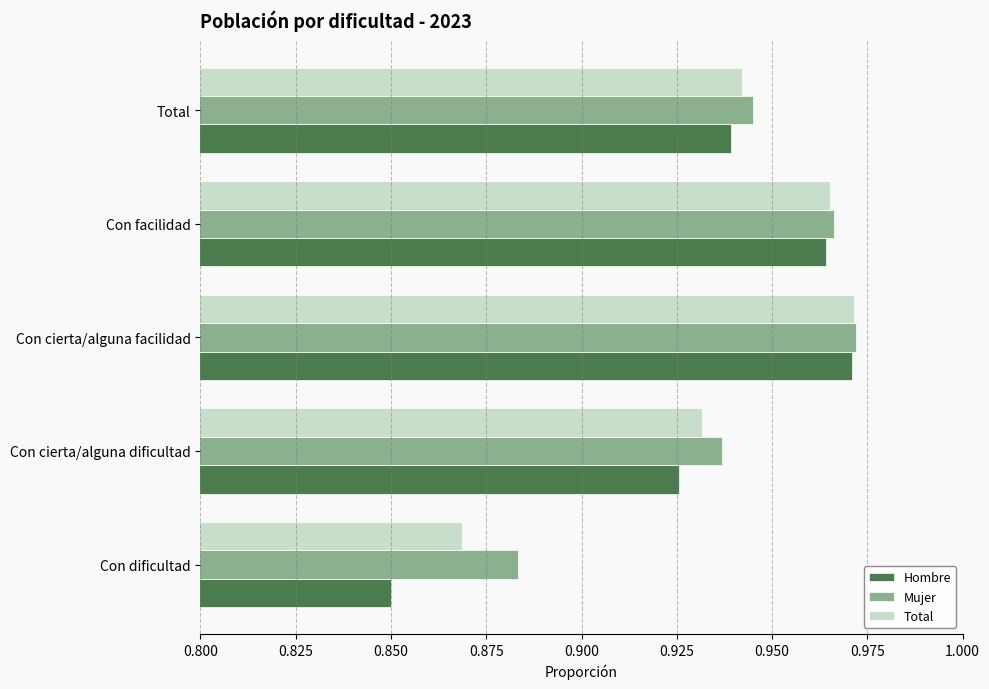

List the labels in order of Mujer value, smallest first.

Con dificultad, Con cierta/alguna dificultad, Total, Con facilidad, Con cierta/alguna facilidad